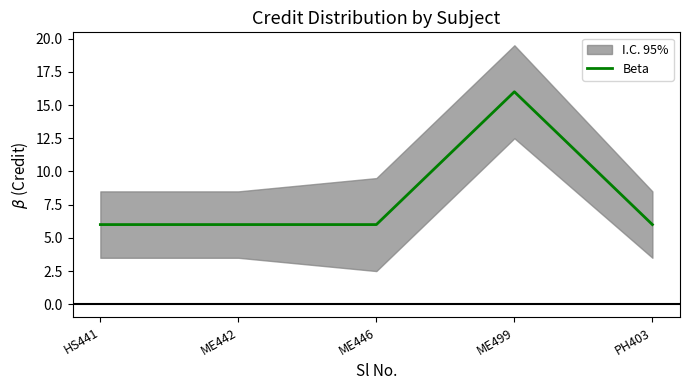

What is the average value?

8